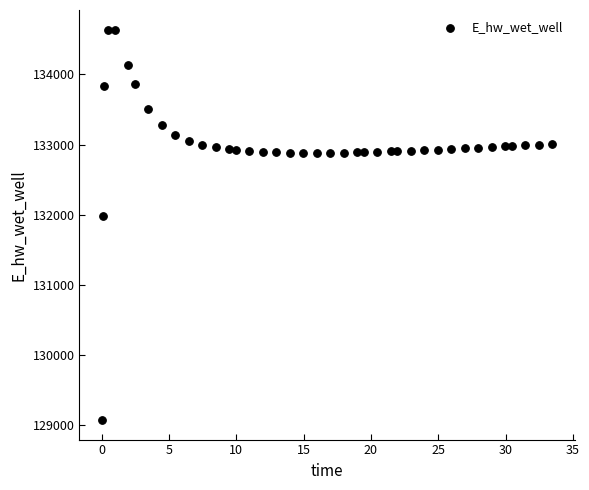

What is the range of Y values (max minus min)?

5565.1